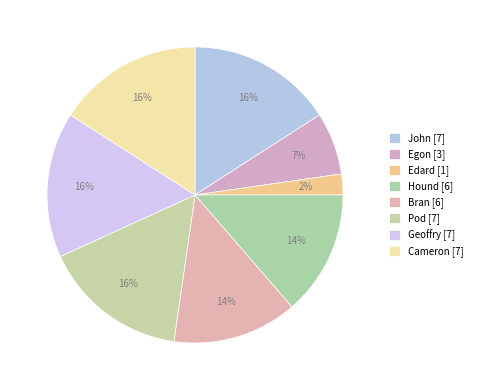

What portion of the pie excludes John?

84.1%